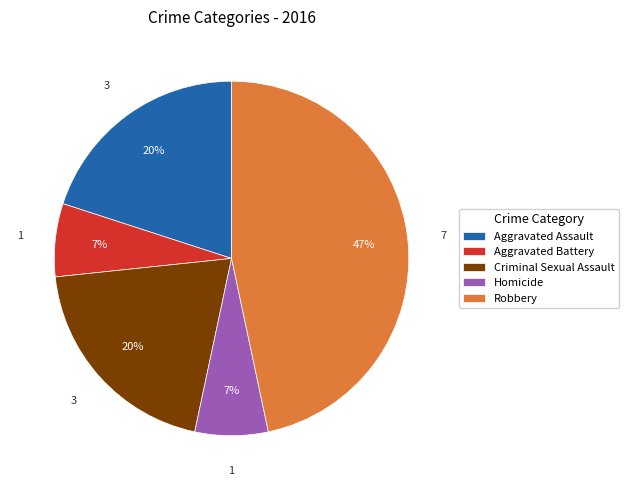

Which has a higher value, Aggravated Battery or Aggravated Assault?

Aggravated Assault